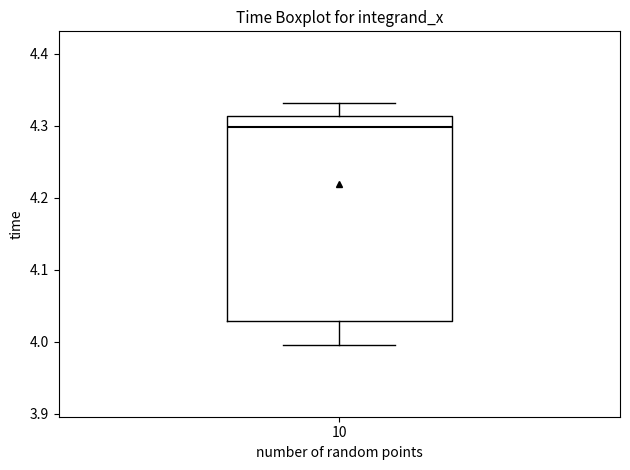

Where is the lower edge of the box at x = 10 on the y-axis? The values are not printed on the chart, so give them approximately, as read against the axis.

4.03